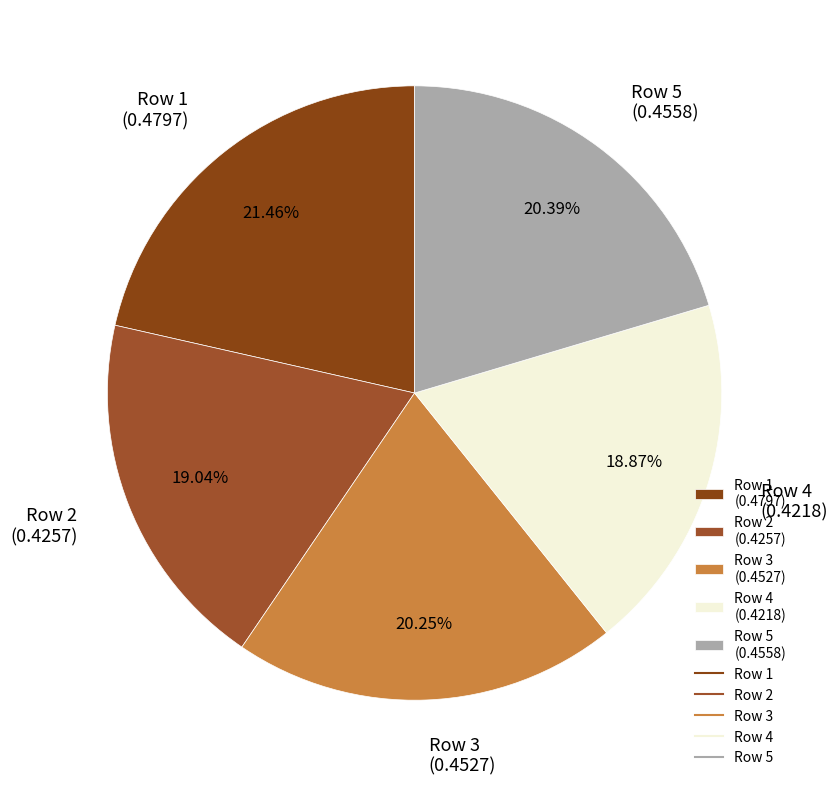

Do Row 1 (0.4797) and Row 4 (0.4218) together represent more than half of the pie?

No